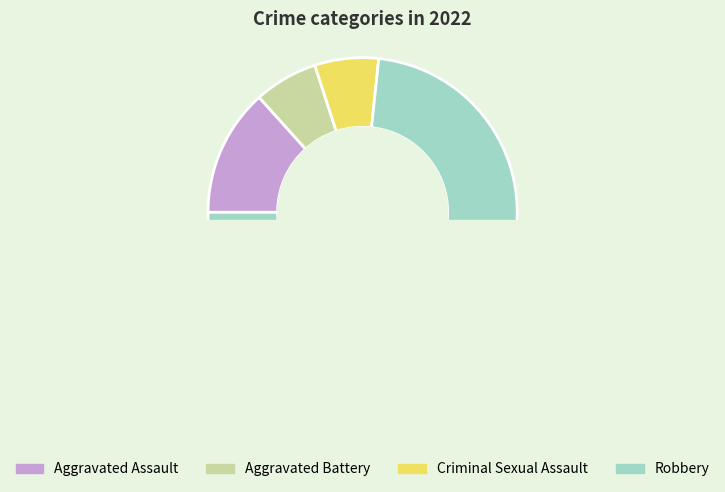

To the nearest percent, what is the difference between the Criminal Sexual Assault and Aggravated Assault slice percentages?

7%